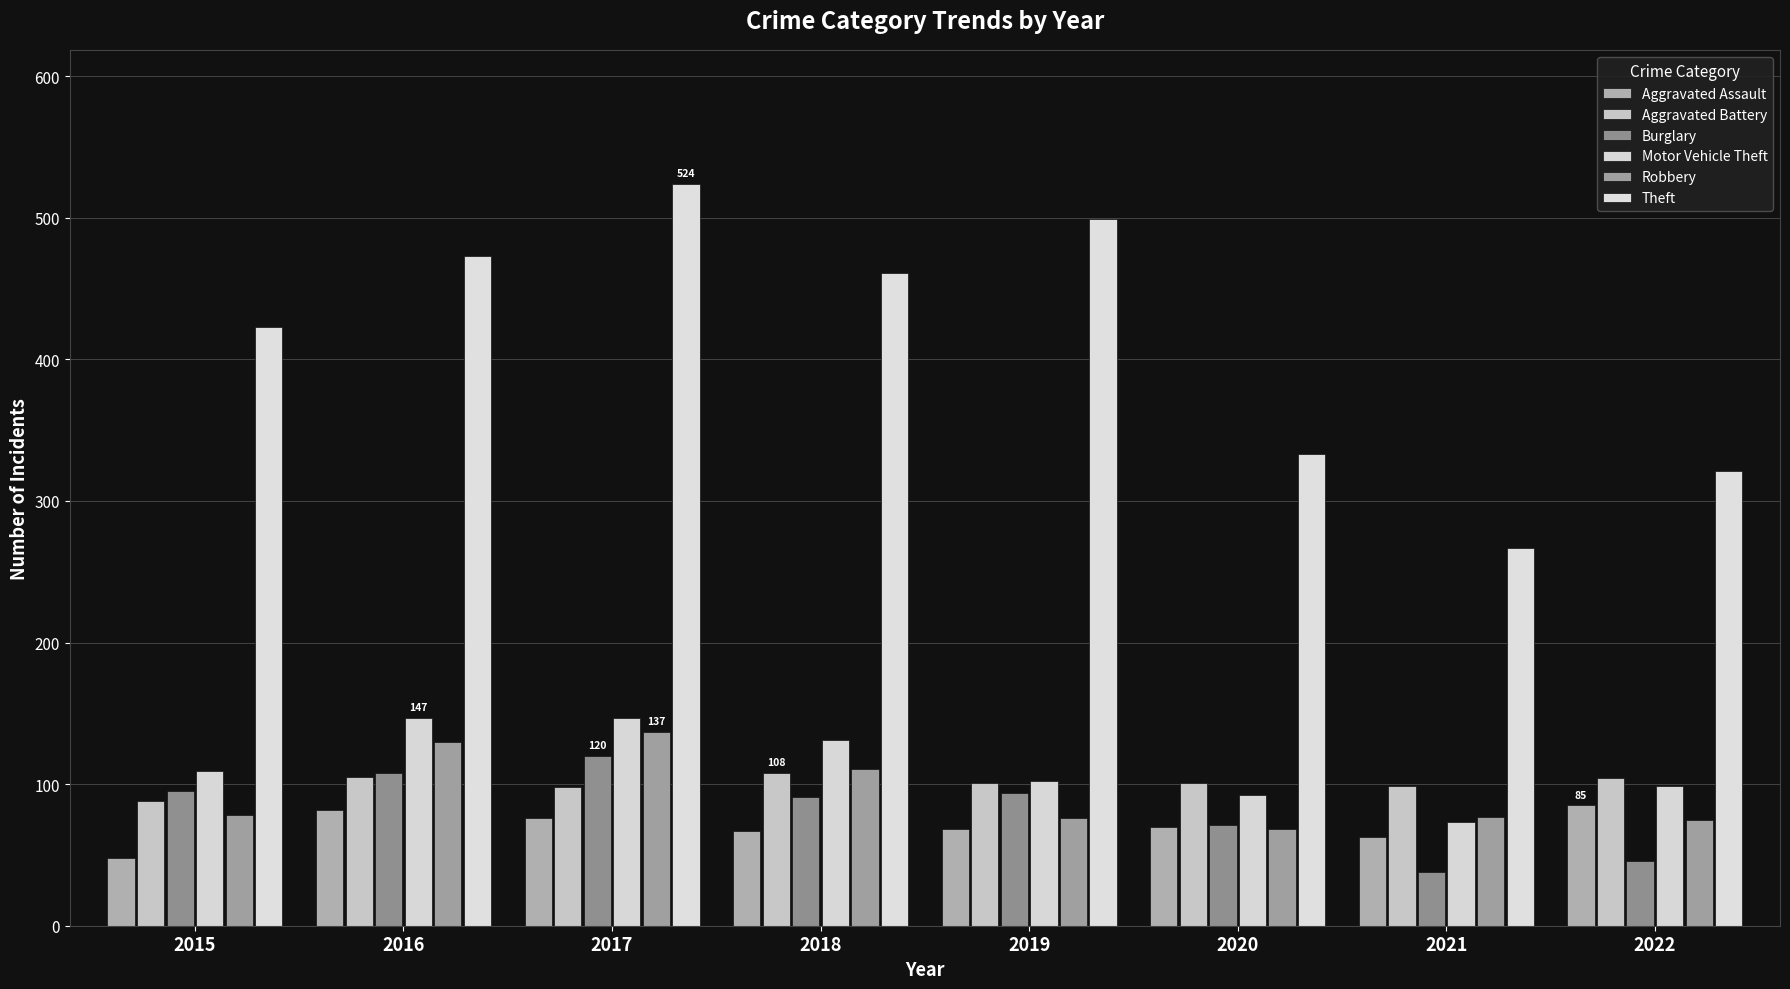

What is the total value across all series at 2022?

730